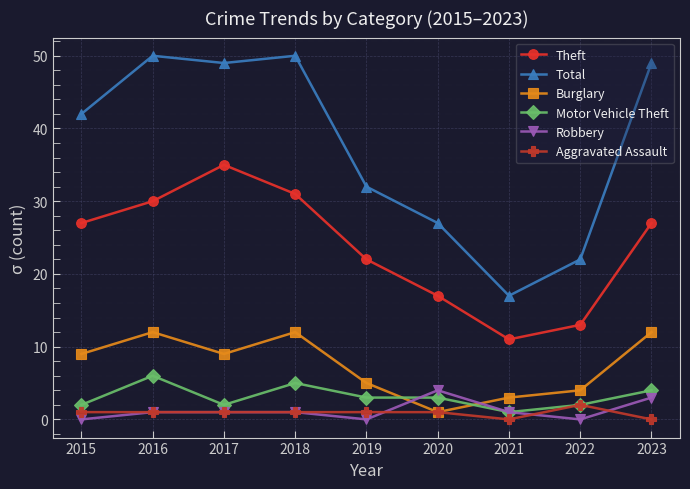

What is the difference between the highest and lowest values at 2020?

26